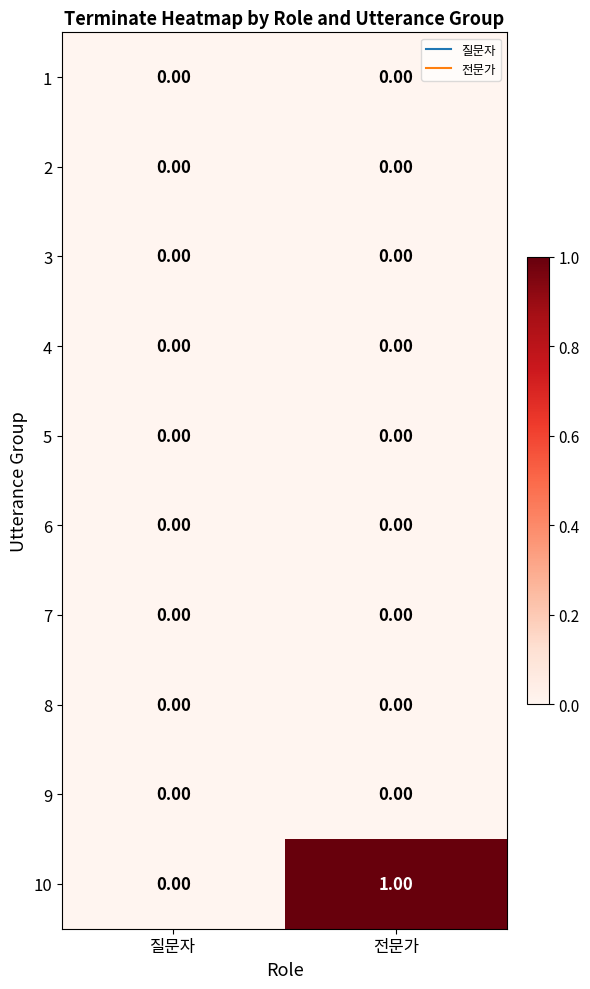

What is the difference between the highest and lowest values at 전문가?

1